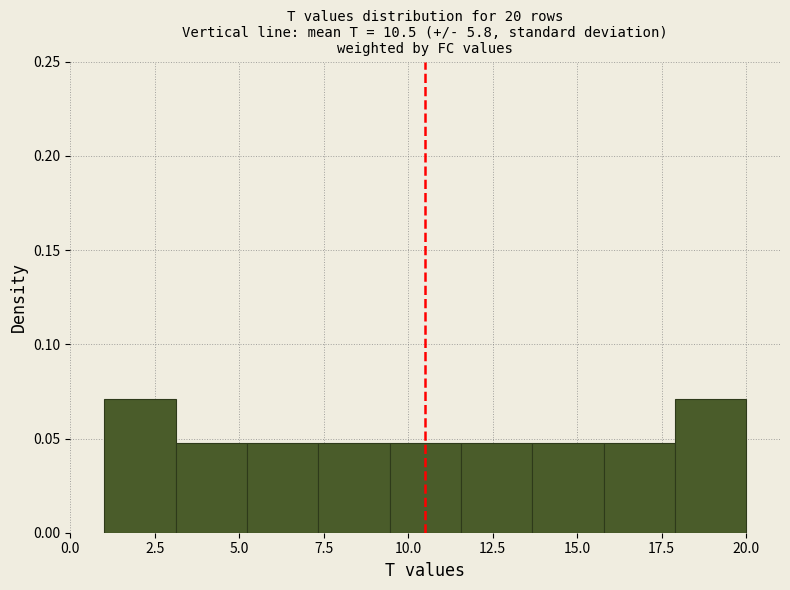

Reading left to right, list every bar in this chart as the range it spans on the x-axis followed by its height. Neither the bar edges nor the heights are printed on the chart, so give them approximately, as read against the axes.

1.0 to 3.0: 0.070
3.0 to 5.0: 0.045
5.0 to 7.5: 0.045
7.5 to 9.5: 0.045
9.5 to 11.5: 0.045
11.5 to 13.5: 0.045
13.5 to 16.0: 0.045
16.0 to 18.0: 0.045
18.0 to 20.0: 0.070